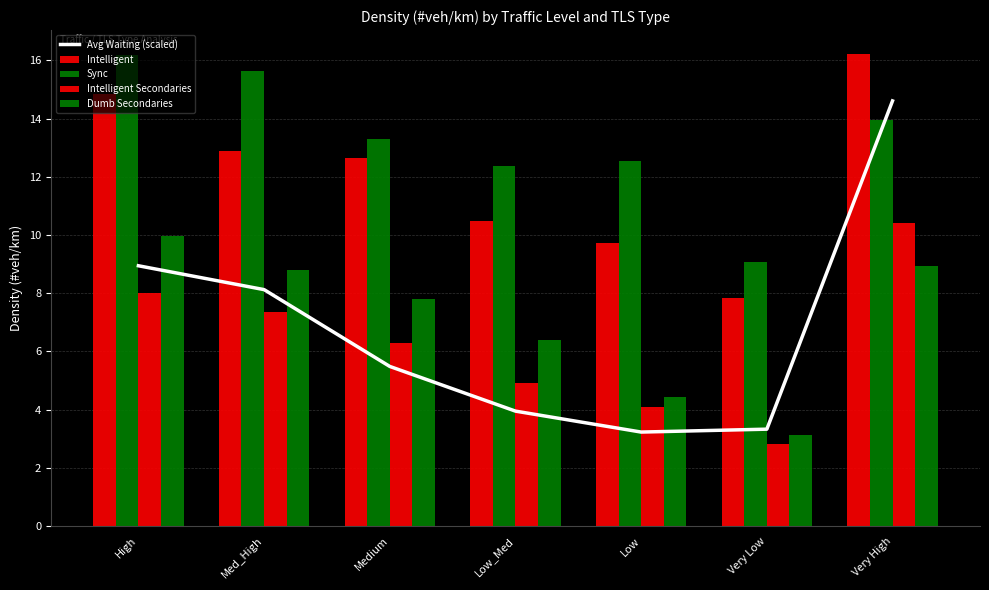

List the labels in order of Intelligent value, smallest first.

Very Low, Low, Low_Med, Medium, Med_High, High, Very High